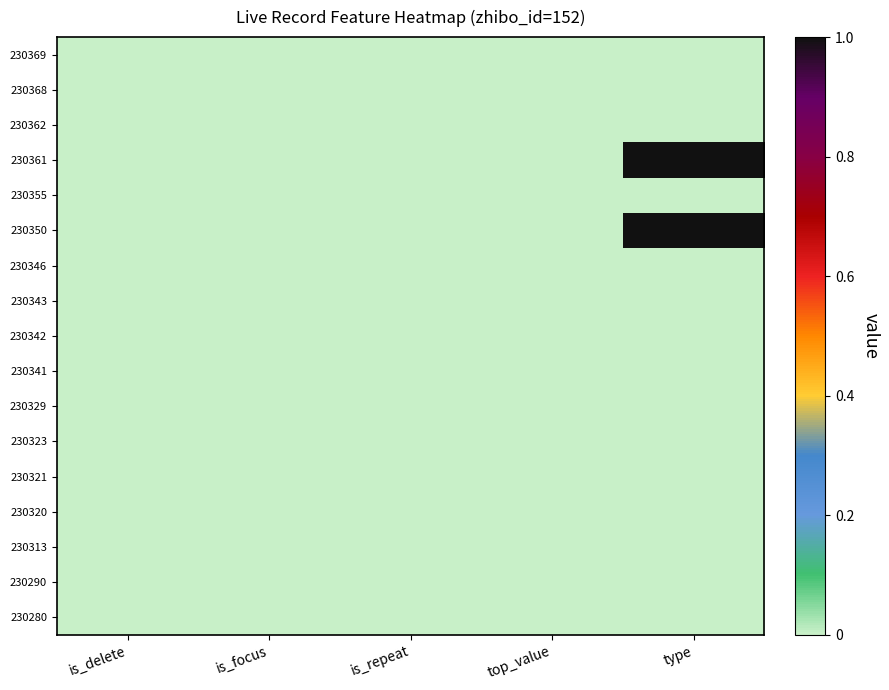

Which series has the largest range (max minus min)?

230361